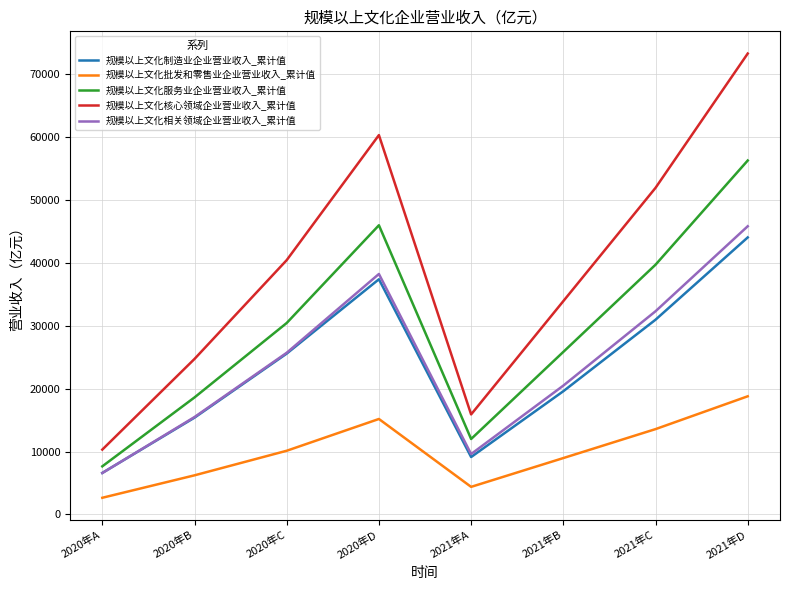

True or false: 规模以上文化制造业企业营业收入_累计值 and 规模以上文化服务业企业营业收入_累计值 cross at least once.

False